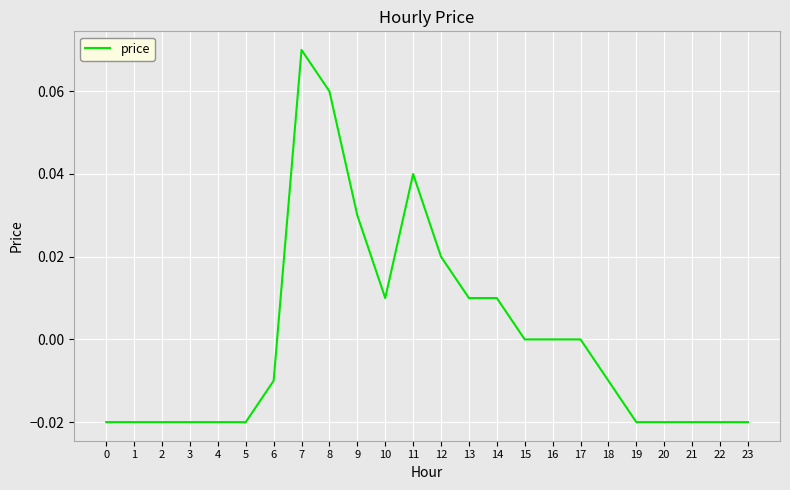

Between 17 and 20, which is larger?

17